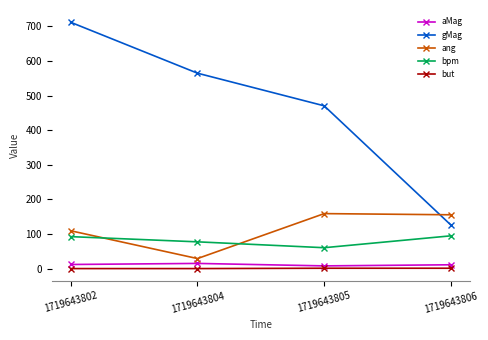

At which label is gMag closest to 419?

1719643805